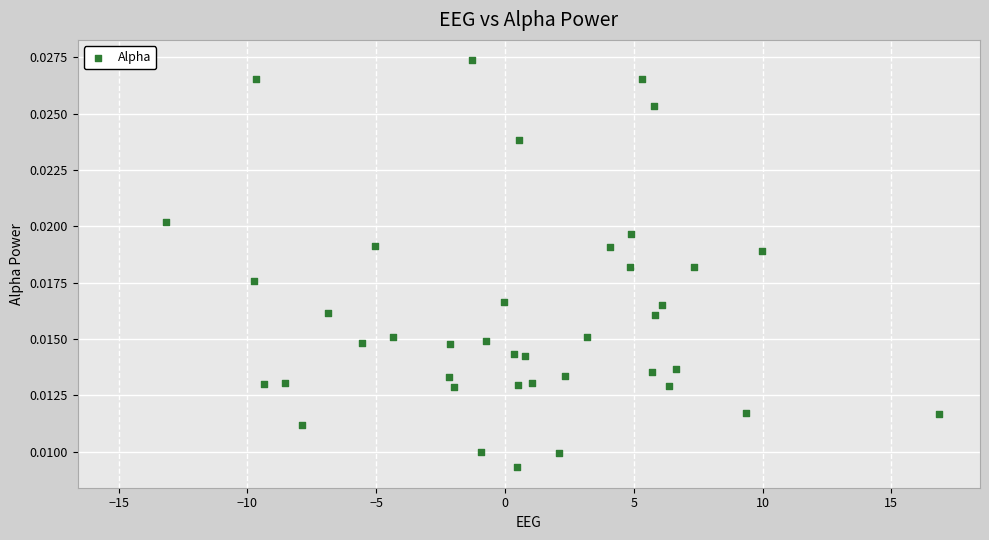

What is the range of X values (max minus min)?

30.0